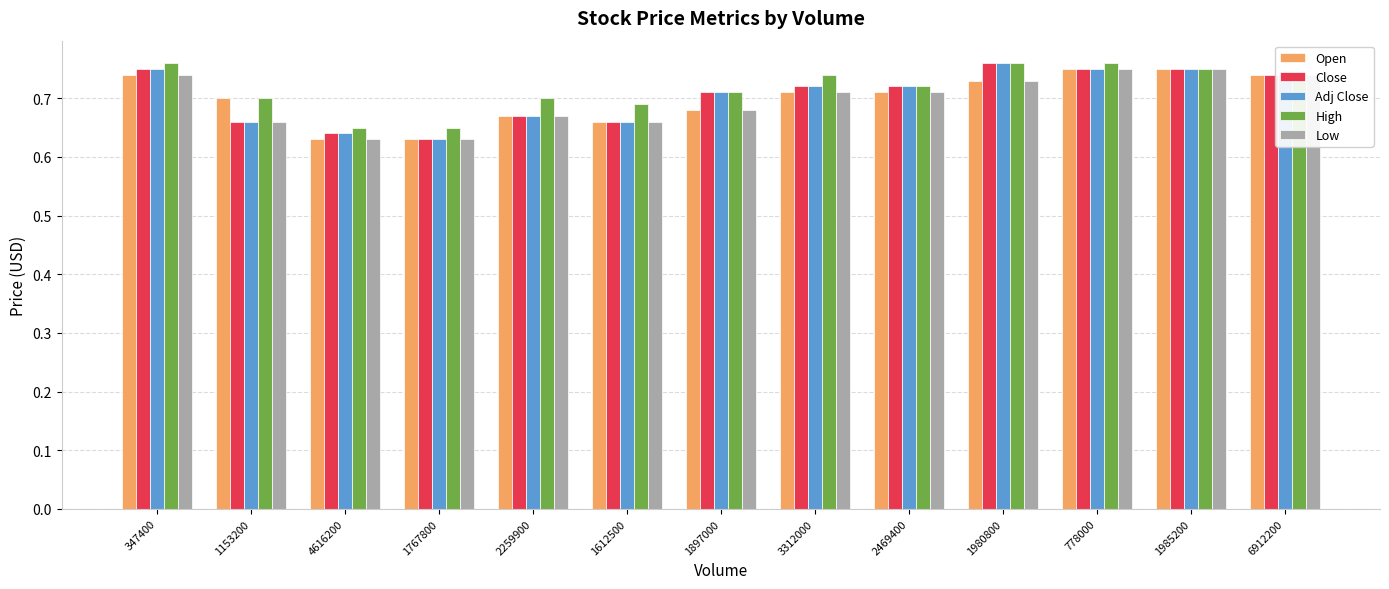

What position from the left is 4616200?

3